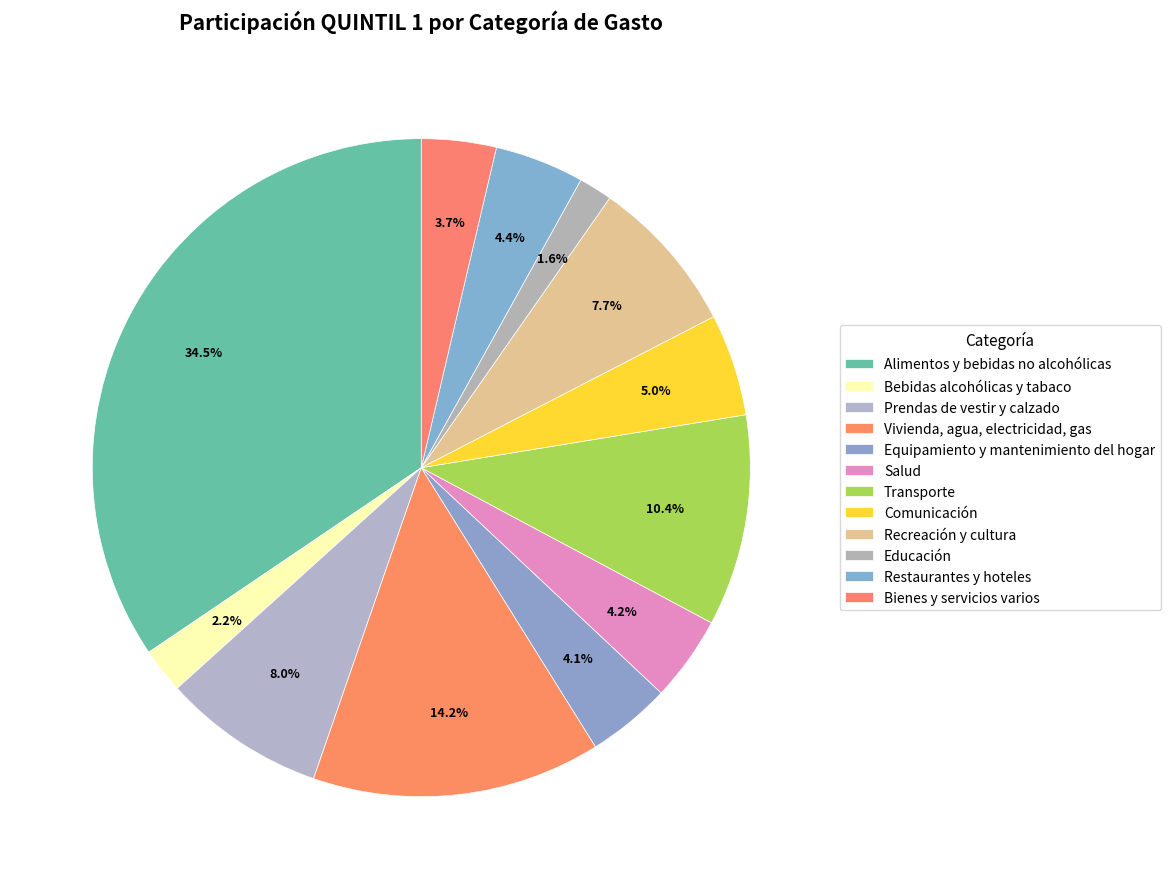

Count the number of slices in the pie.

12